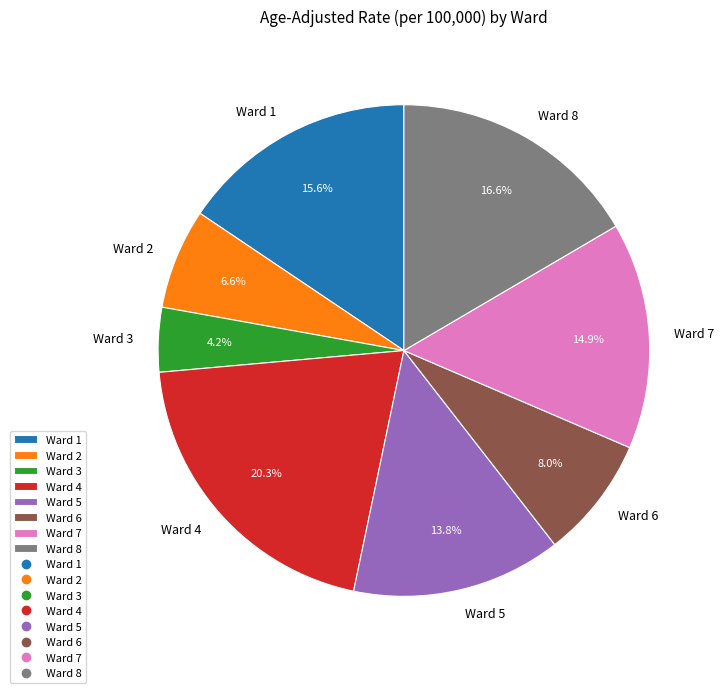

What is the ratio of the value at Ward 3 to the value at Ward 8?

0.3